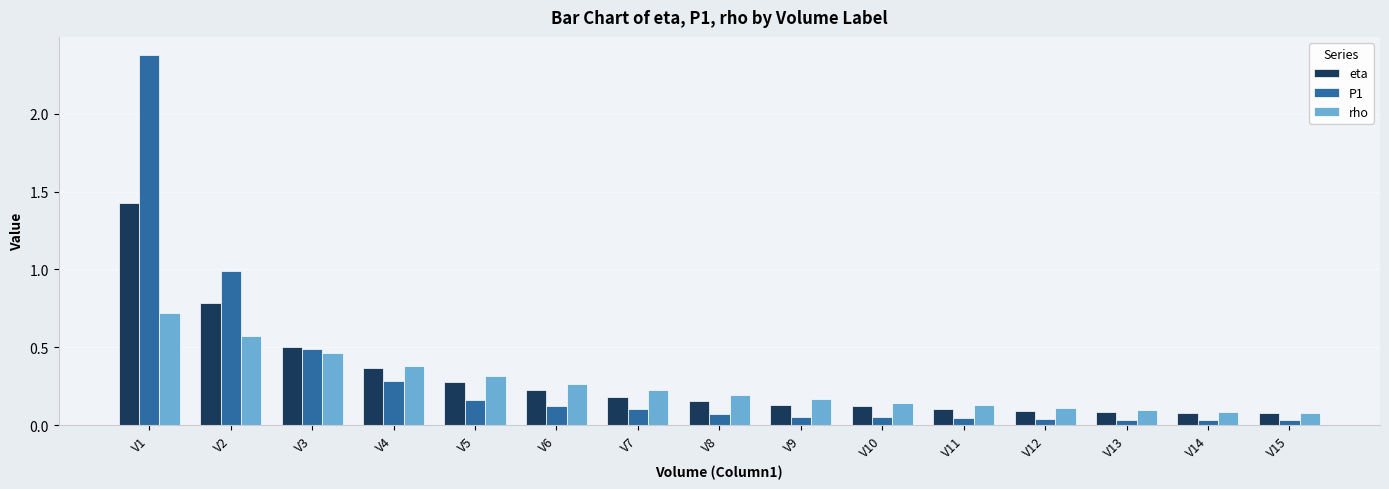

Rank the series at V1 from lowest to highest value.

rho, eta, P1